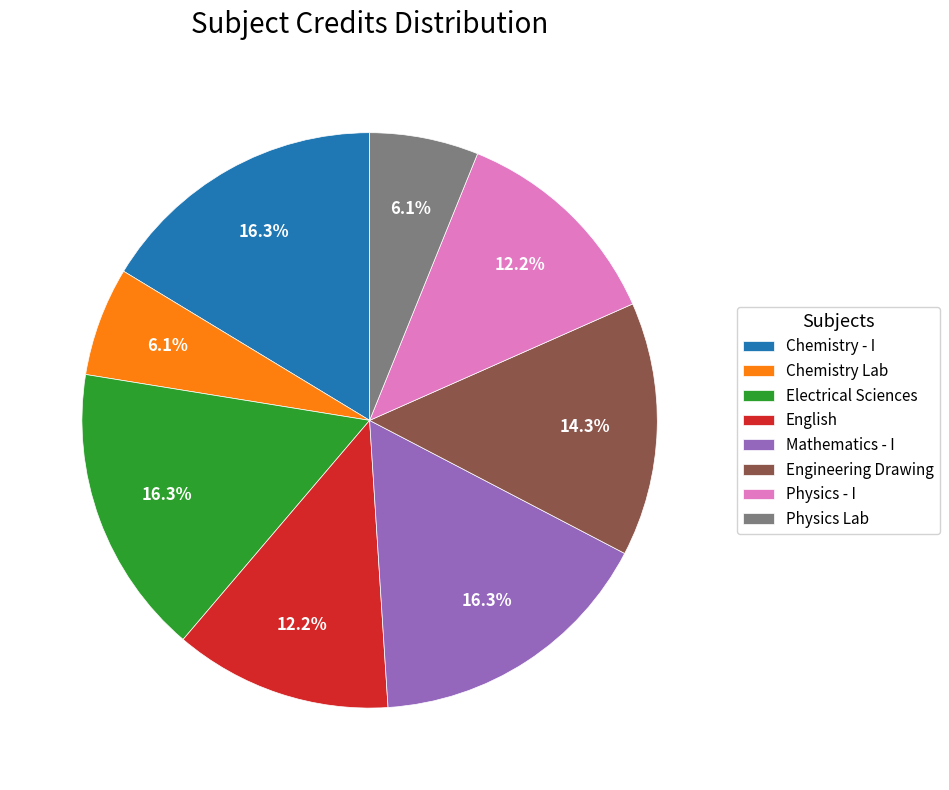

Approximately how many times larger is the value at Chemistry Lab compared to Electrical Sciences?

0.4